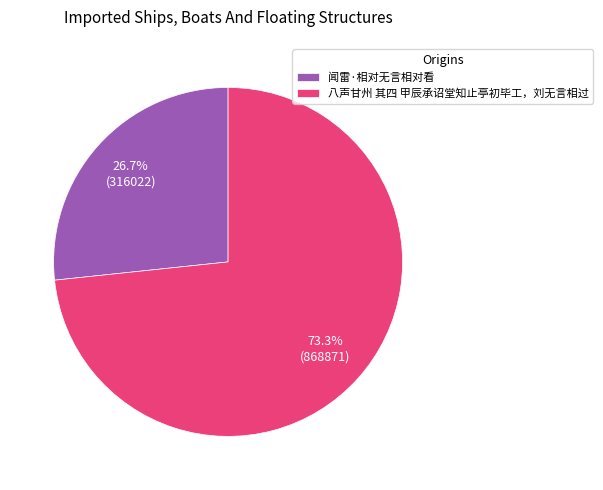

Count the number of slices in the pie.

2